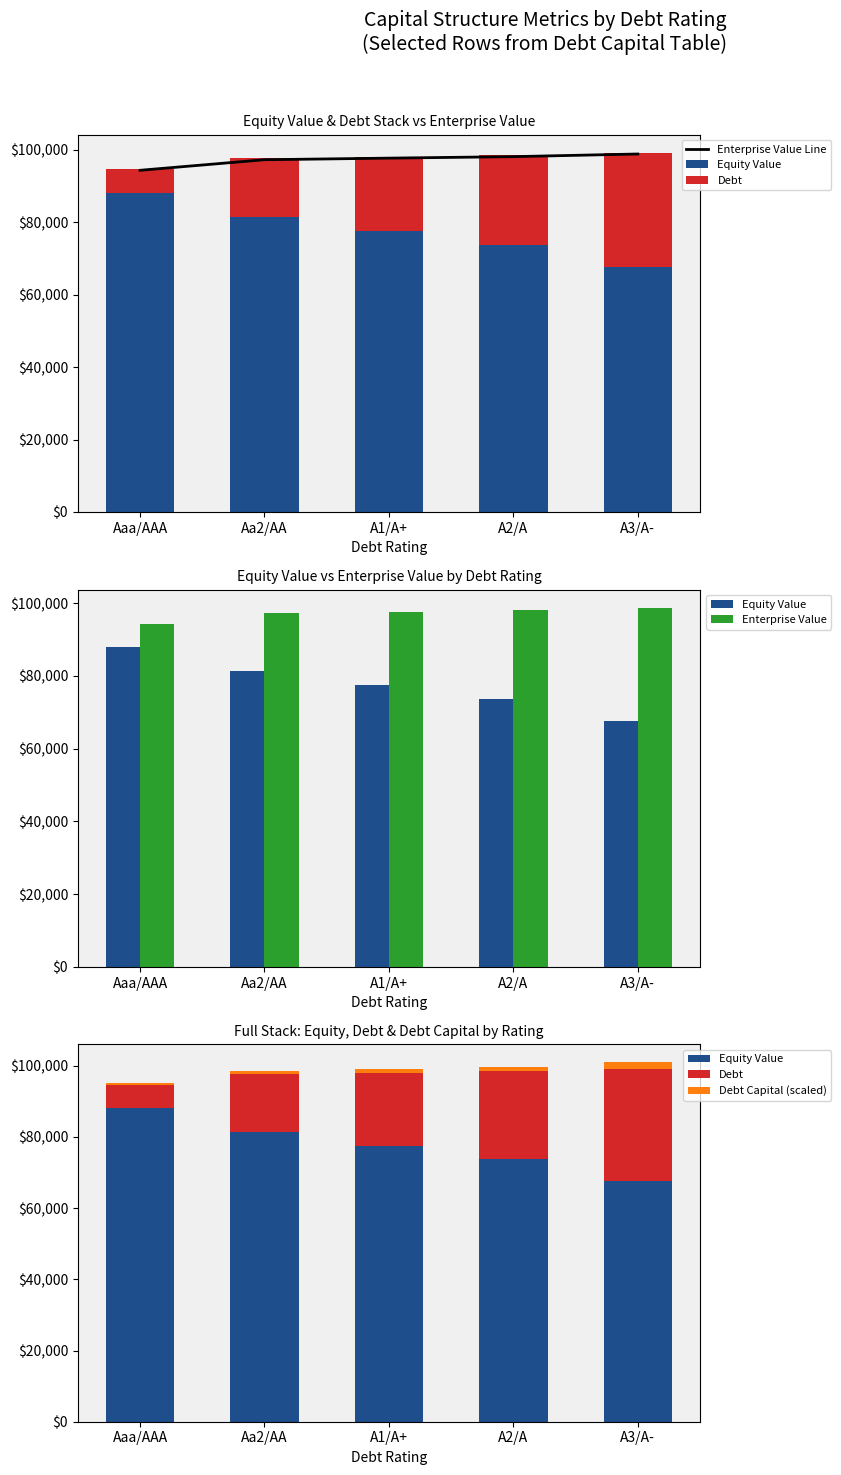

What is the label of the 4th bar from the left?

A2/A